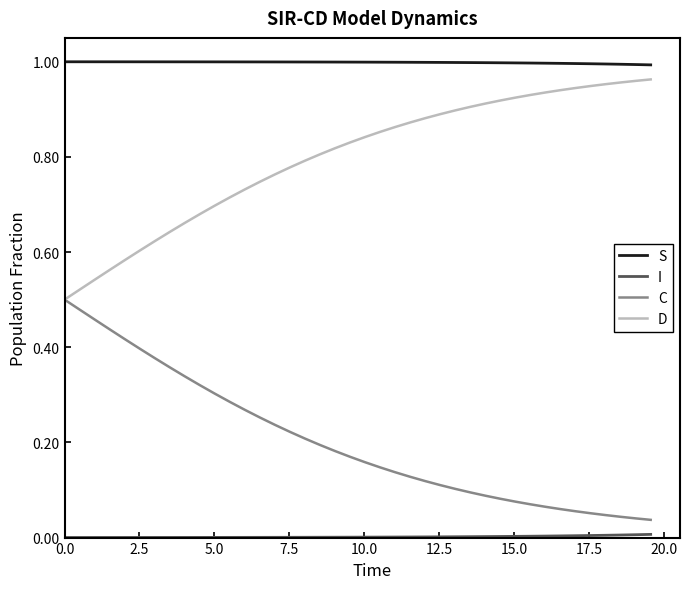

Which series has the largest total across all categories?

S